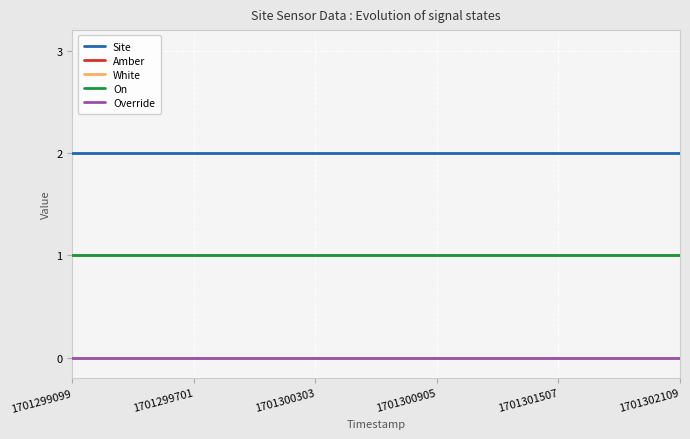

Is this an area chart (filled region under the line)?

No